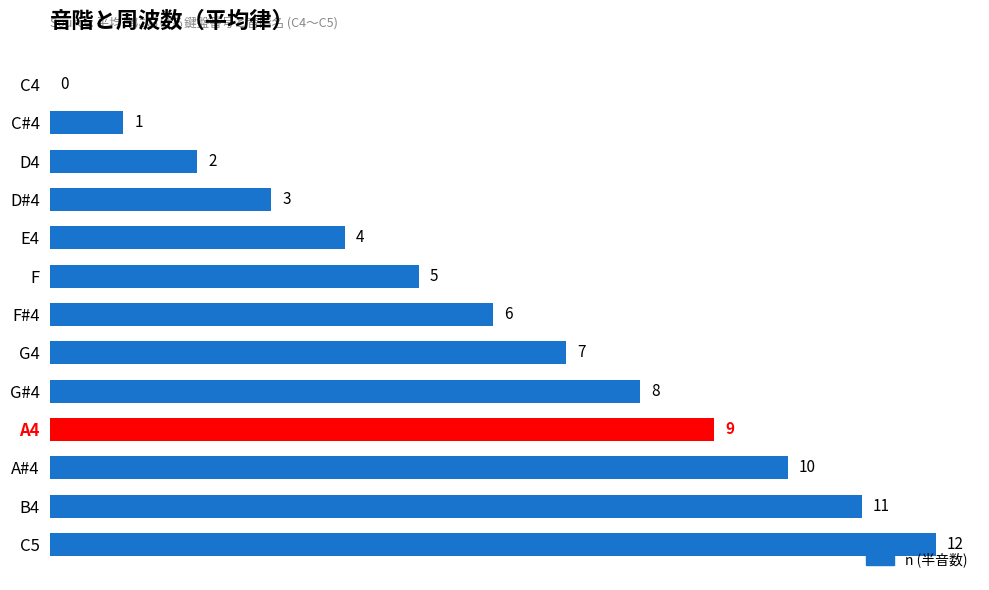

Read the value at G#4, to the nearest 5.

10